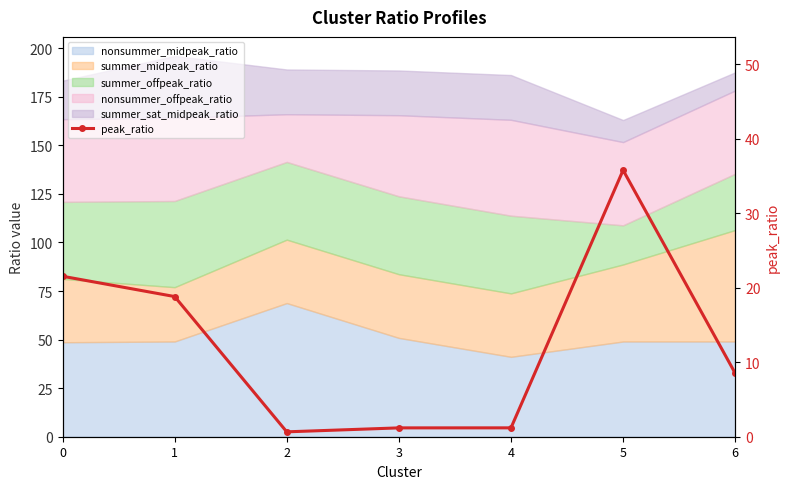

What is the difference between the second highest and second lowest values?

20.4